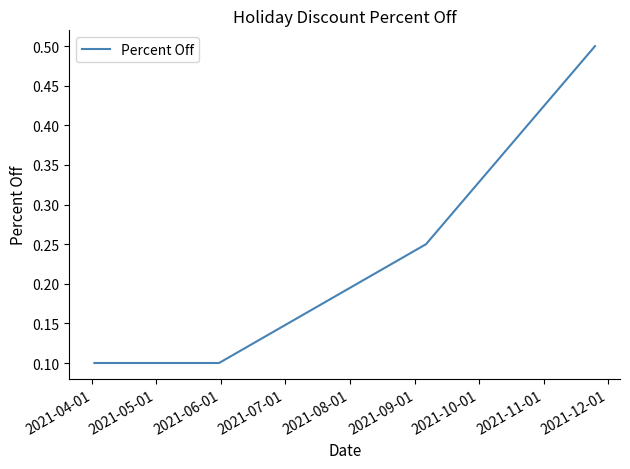

What is the difference between the maximum and minimum values?

0.4